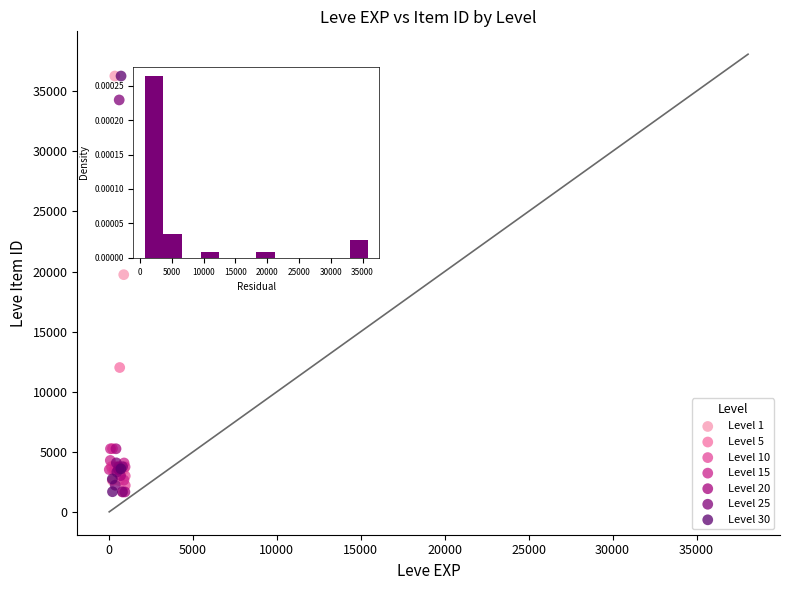

What are all the series names shown in the legend?

Level 1, Level 5, Level 10, Level 15, Level 20, Level 25, Level 30